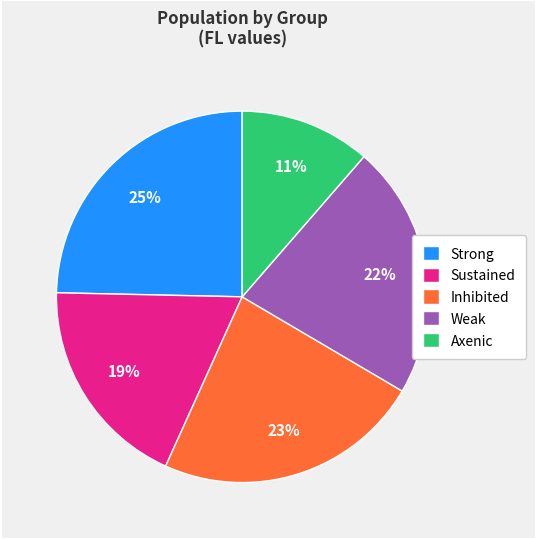

Which category has the biggest portion of the pie?

Strong